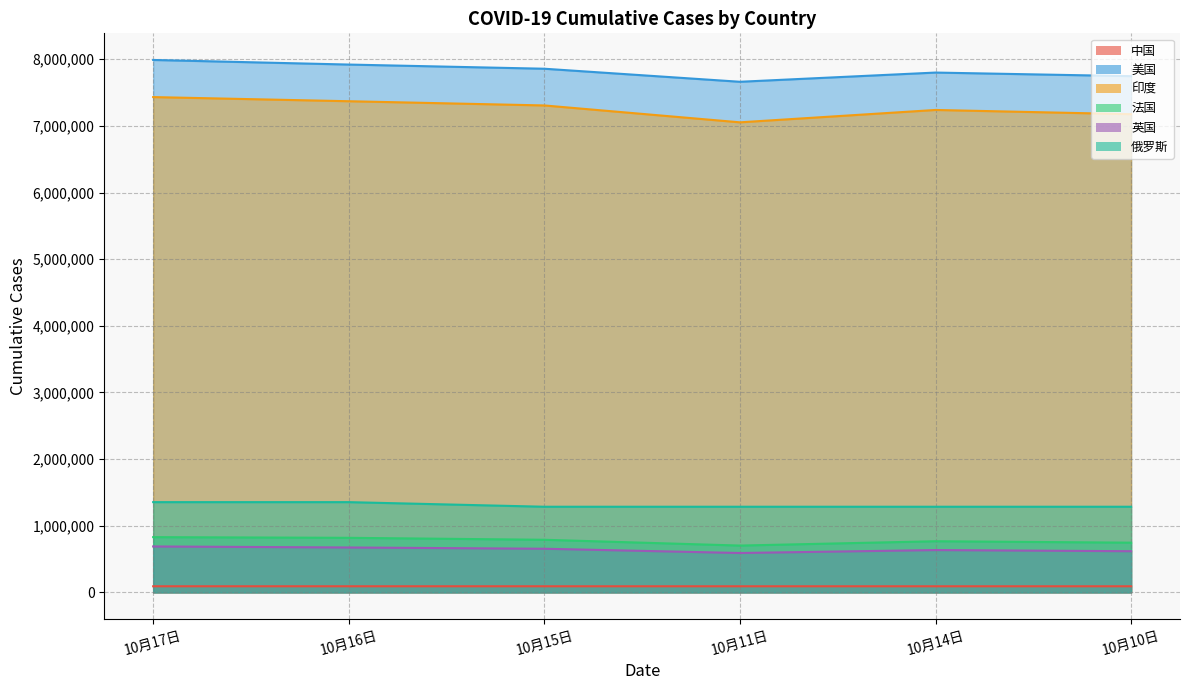

Does the chart display data point markers on the line(s)?

No